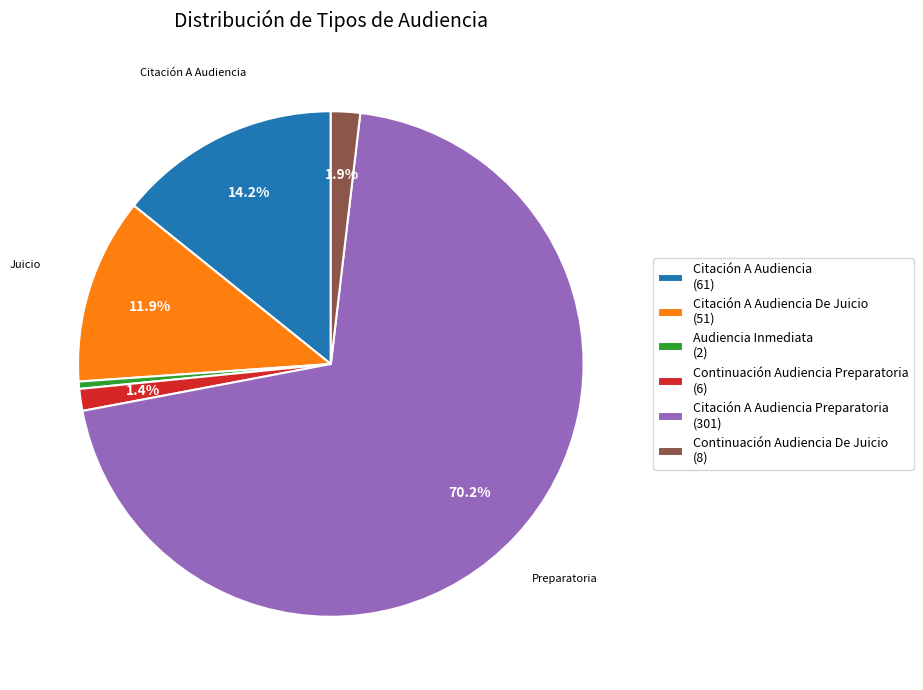

Does any single category account for the majority?

Yes